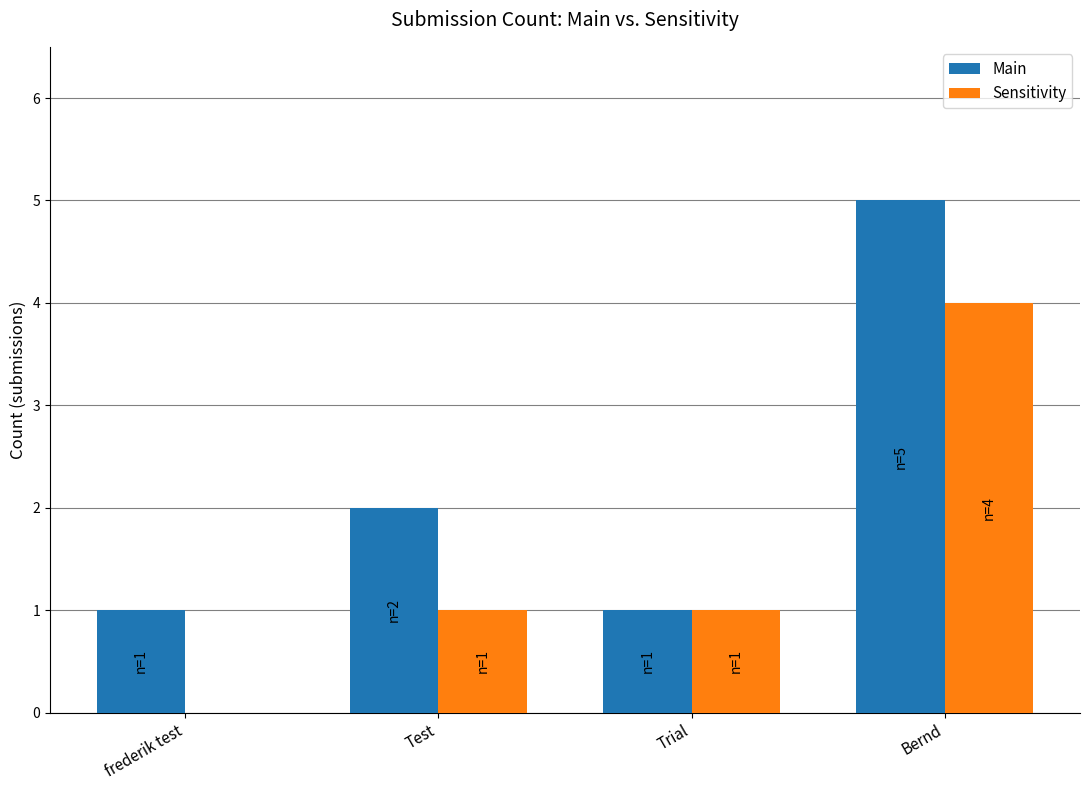

What is the maximum value for Sensitivity?

4